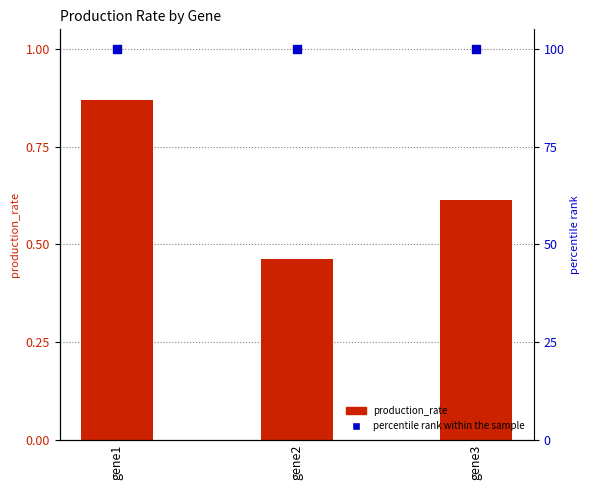

Which series contains the lowest Y value?

production_rate